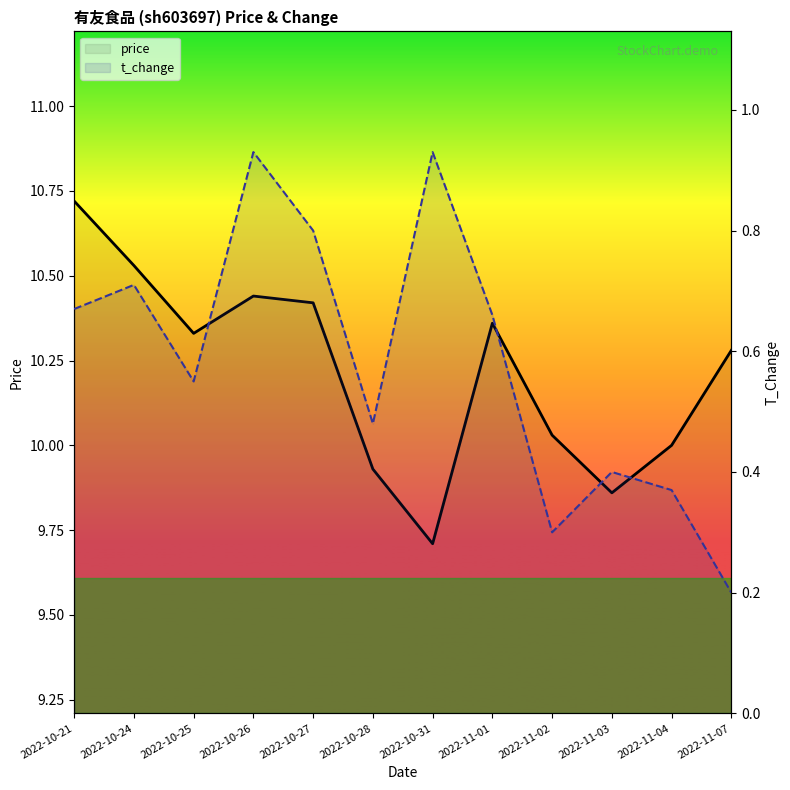

At 2022-10-28, list the series in order from largest to smallest.

price, t_change